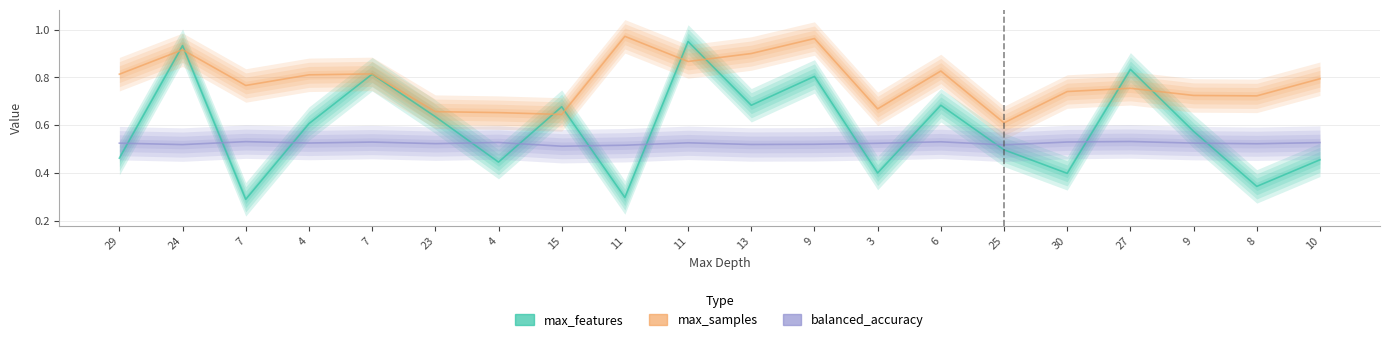

Count the number of data series in this chart.

3